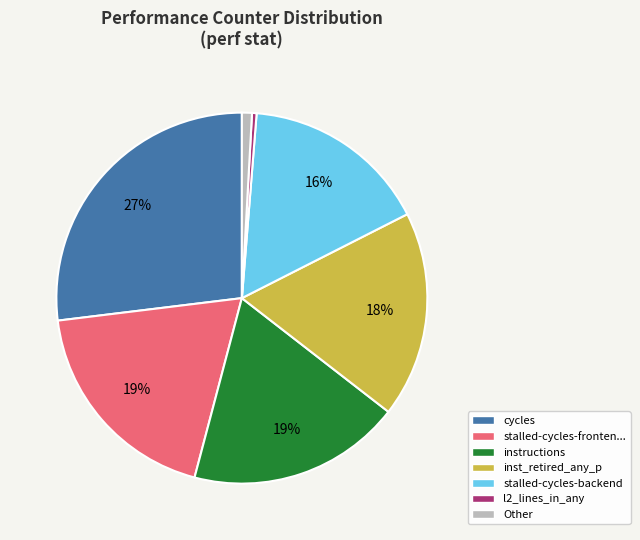

To the nearest percent, what is the difference between the largest and smallest slice percentages?

27%